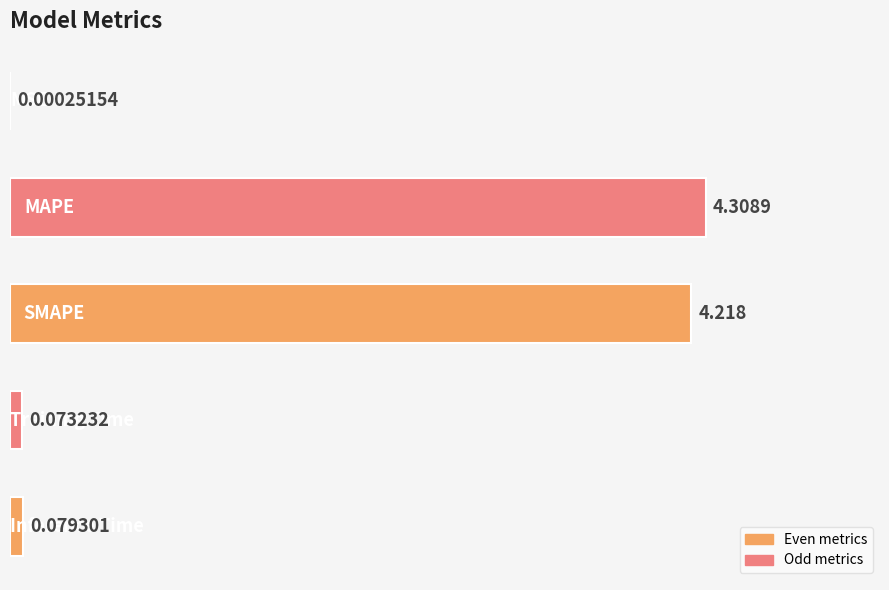

Count the number of categories in the chart.

5